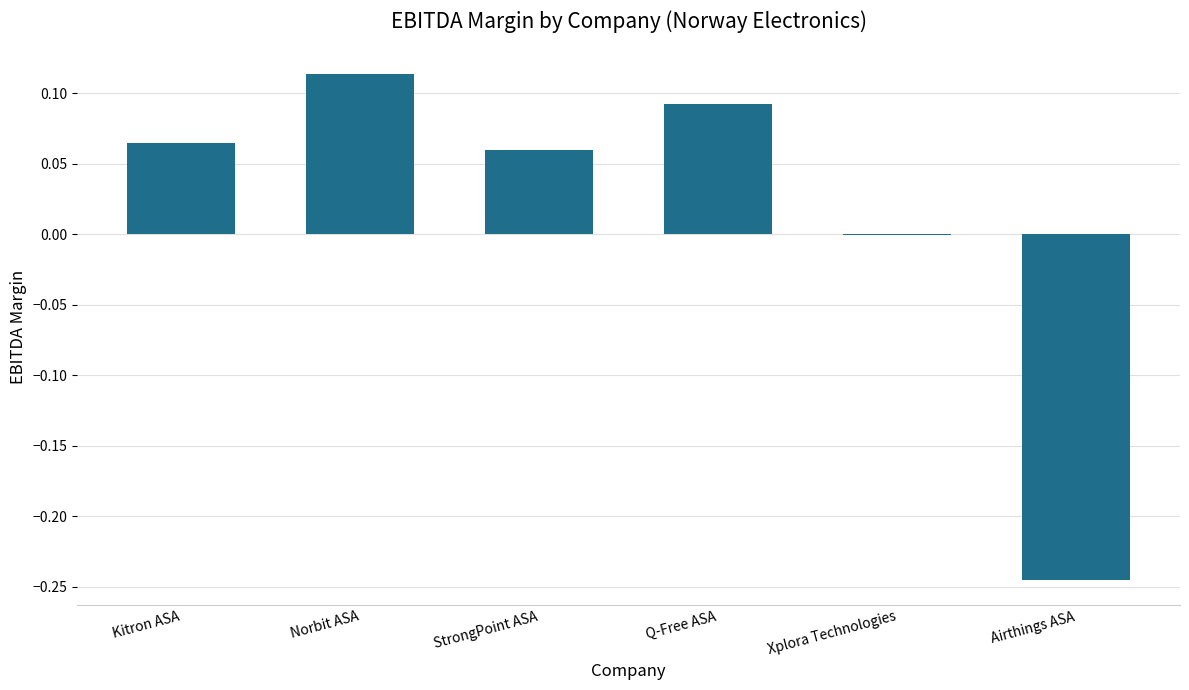

Which category has the highest value across all series?

Norbit ASA